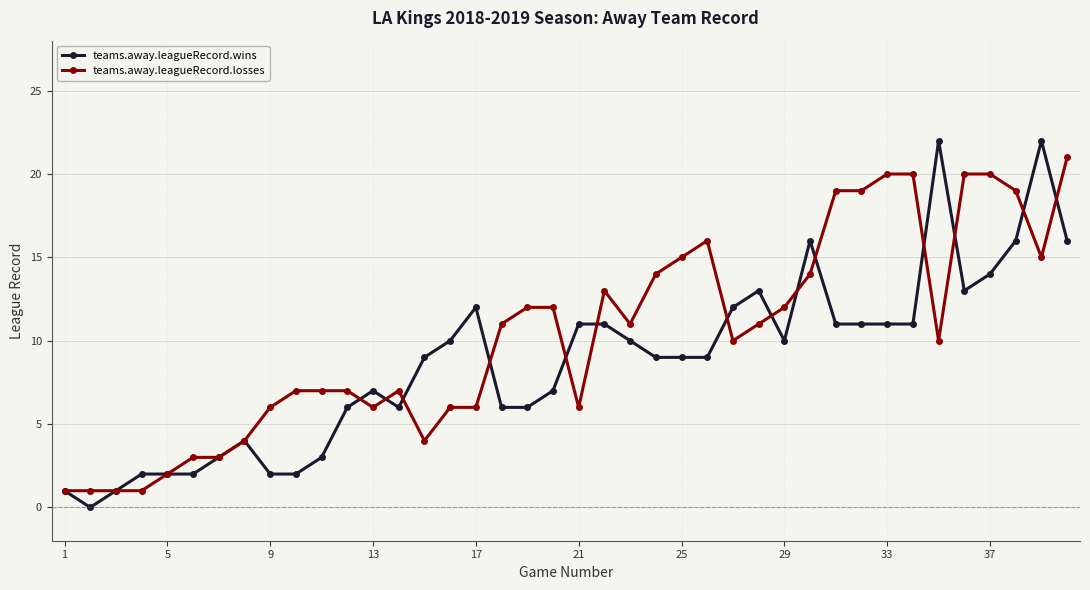

Which series has the largest total across all categories?

teams.away.leagueRecord.losses